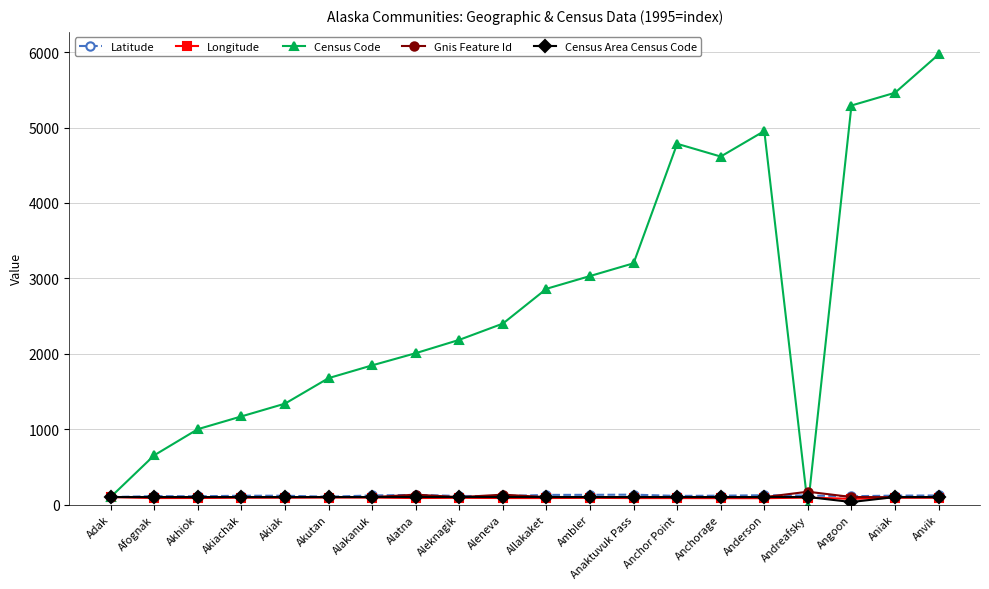

What is the difference between the Latitude values at Alakanuk and Akhiok?

11.1